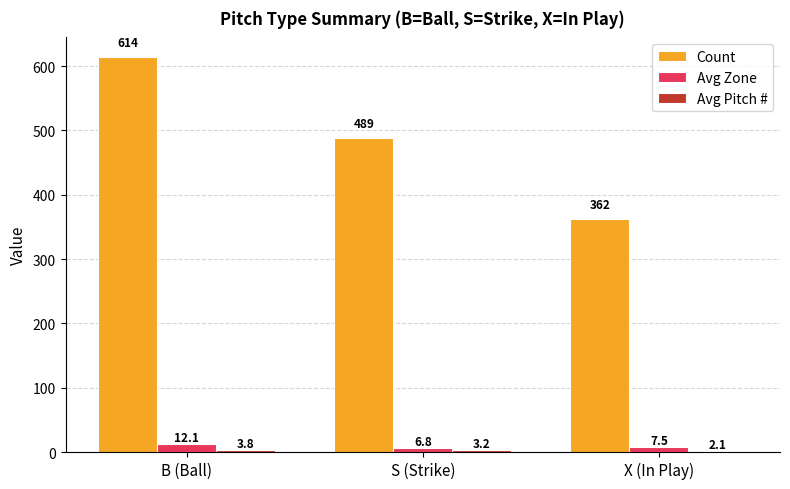

How many bars are there in total?

9